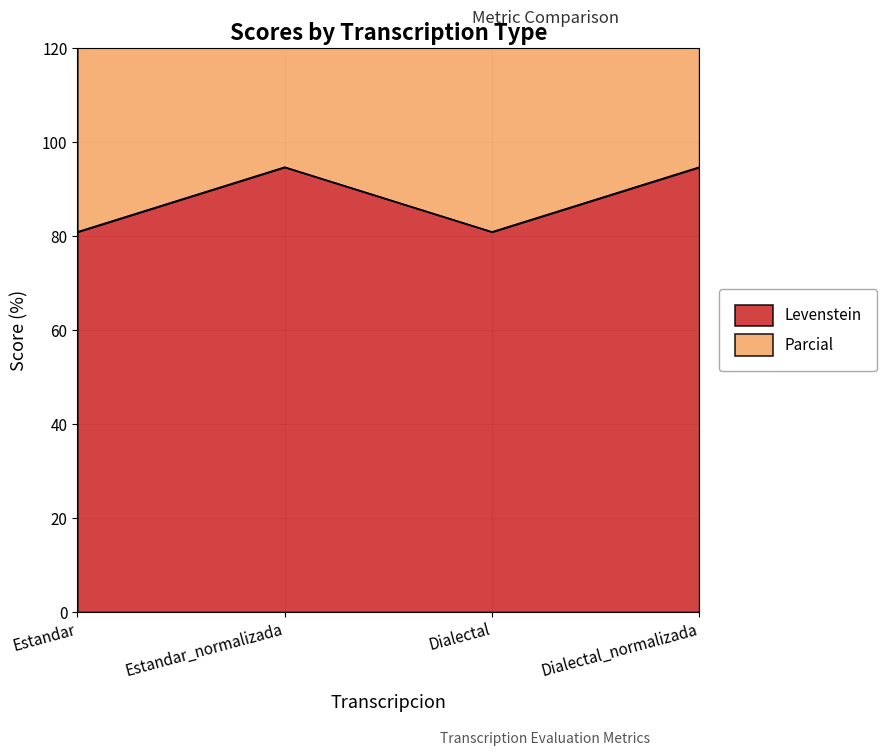

Which has a higher value, Estandar or Dialectal_normalizada?

Dialectal_normalizada